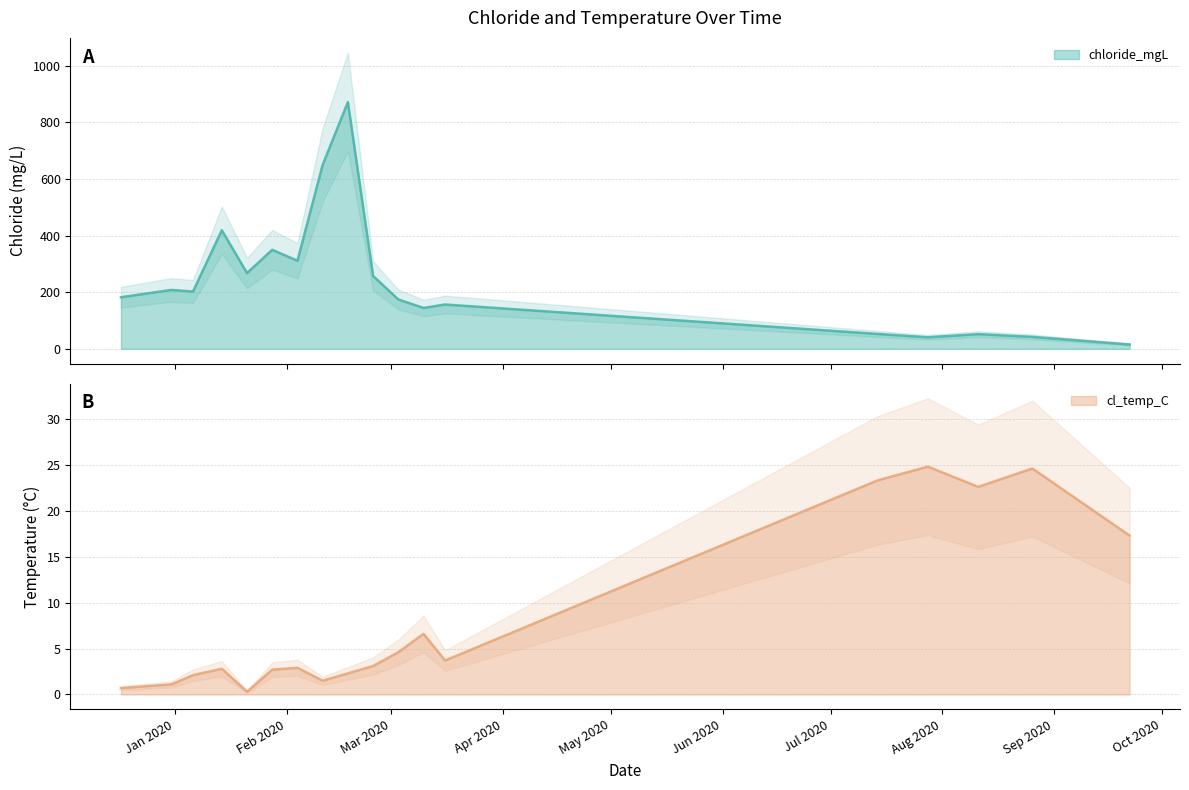

Which category has the highest value in the chloride_mgL series?

2020-02-18